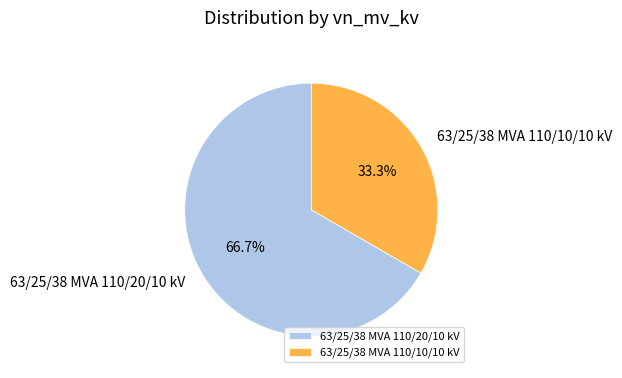

How many segments does this pie chart have?

2